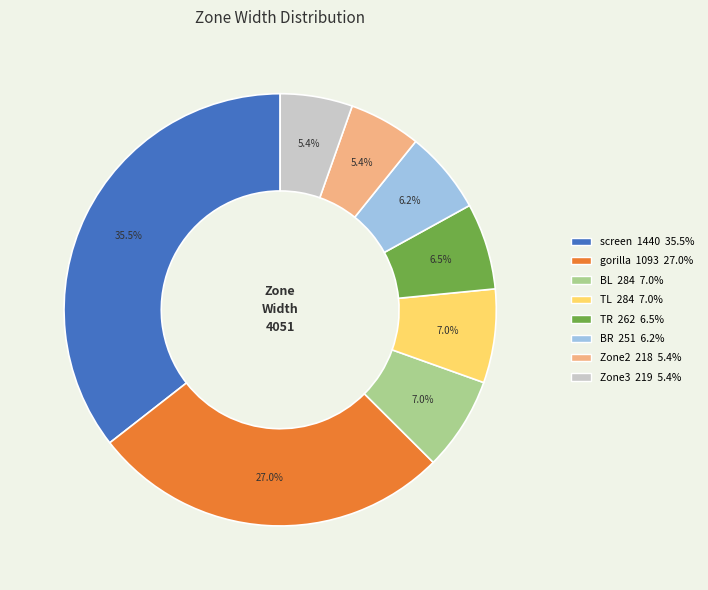

Between Zone2 218 5.4% and TL 284 7.0%, which is larger?

TL 284 7.0%